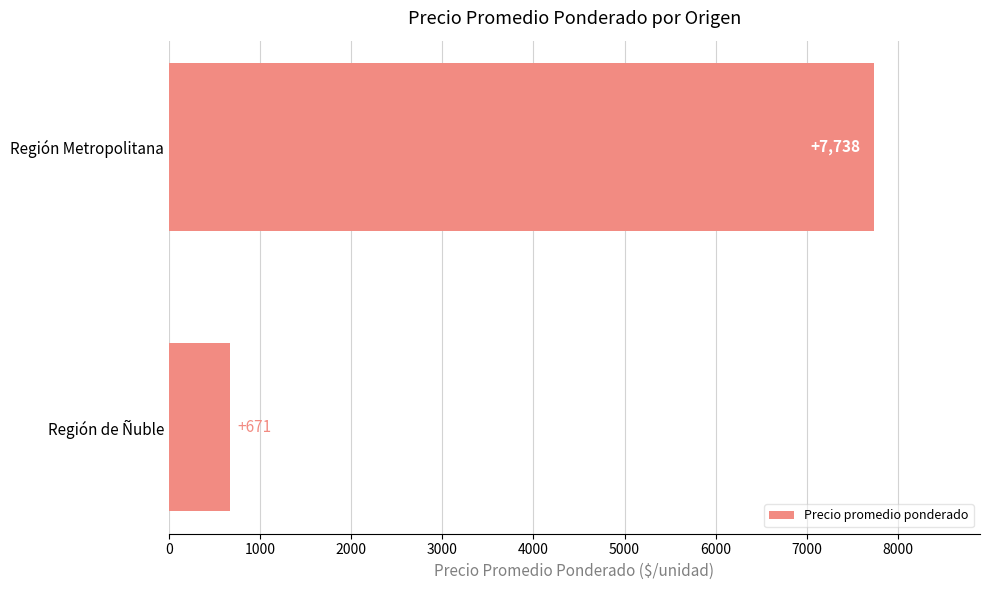

What is the change in value from Región de Ñuble to Región Metropolitana?

+7067